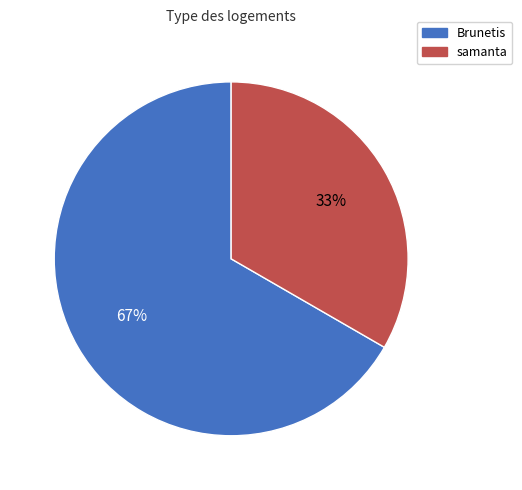

Does Brunetis account for over 50% of the chart?

Yes